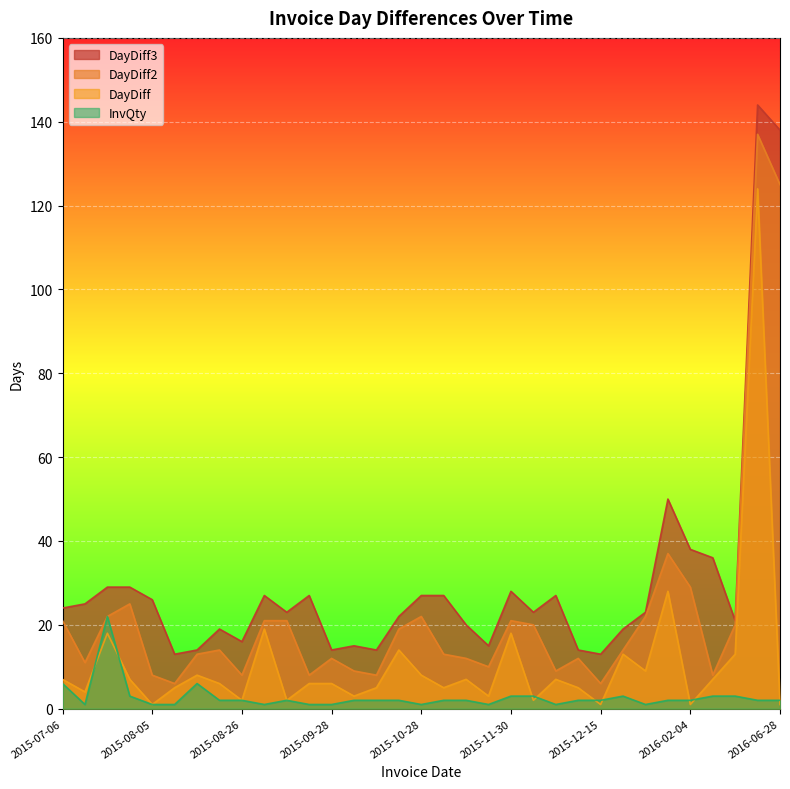

The DayDiff2 series shows 25 at 2015-08-04. True or false?

True